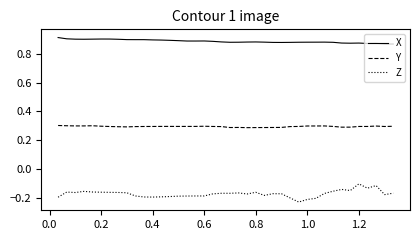

Rank the series by their maximum value, from highest to lowest.

X, Y, Z